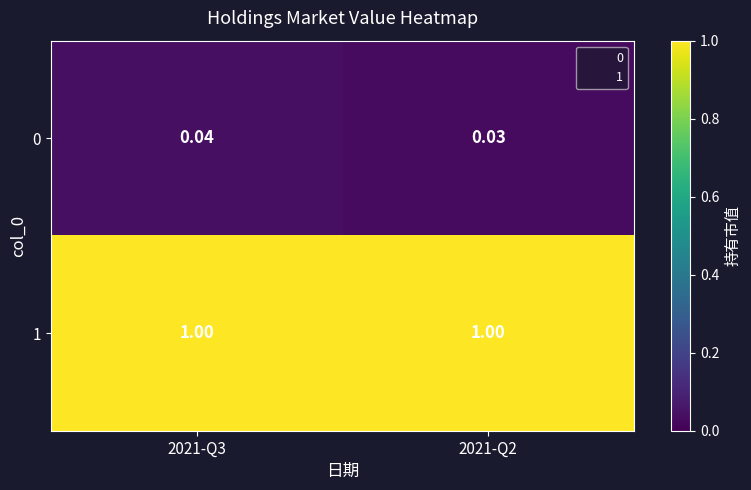

Is the value of 1 at 2021-Q2 greater than the value of 0 at 2021-Q3?

Yes